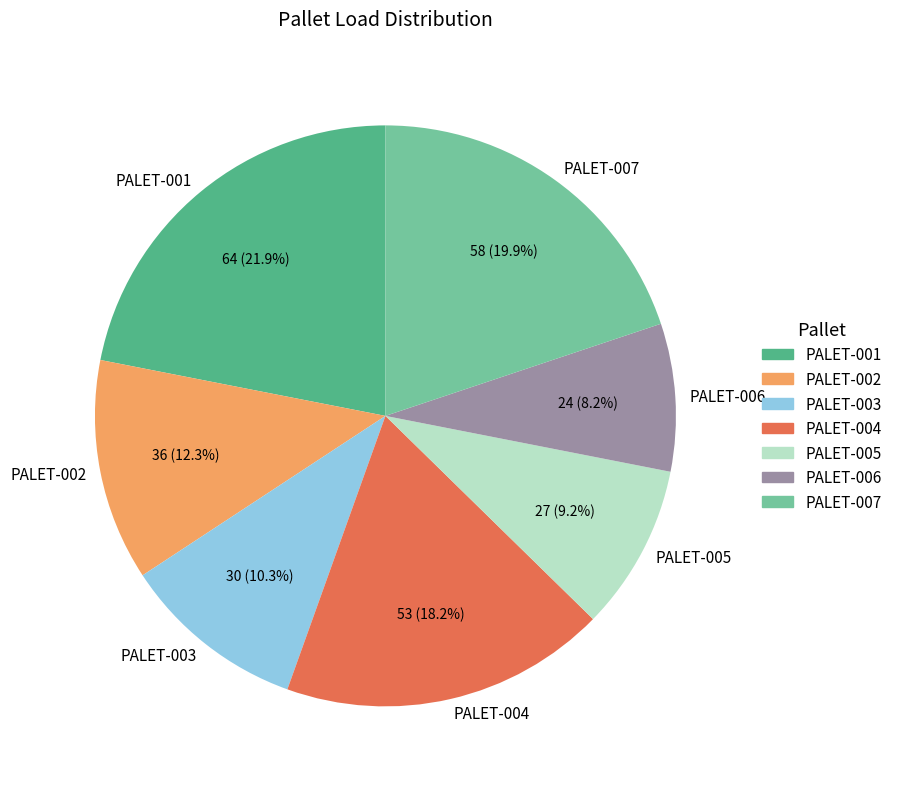

To the nearest percent, what is the combined percentage of PALET-006 and PALET-001?

30%